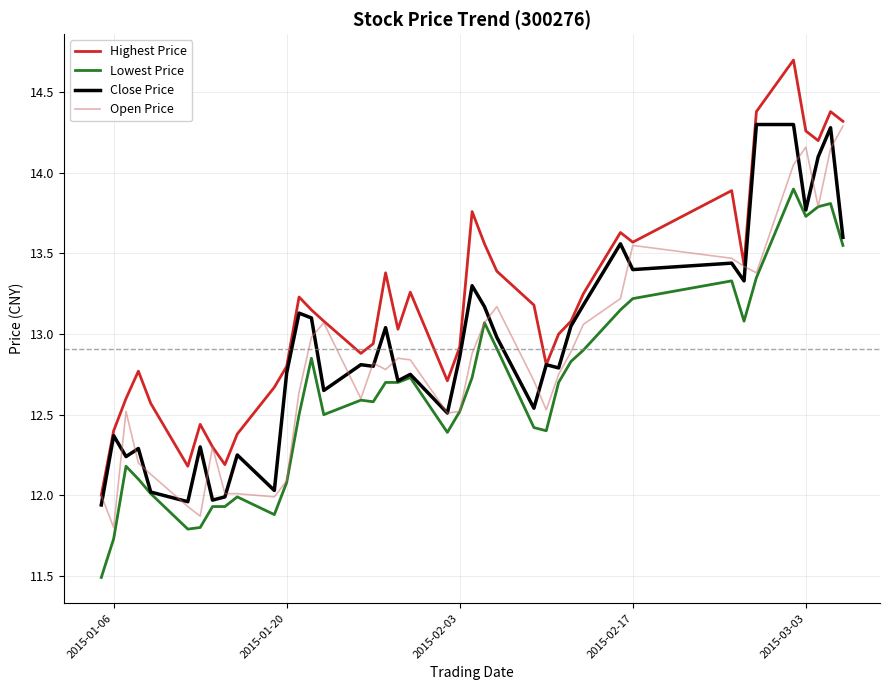

True or false: Highest Price and Lowest Price intersect in this chart.

False